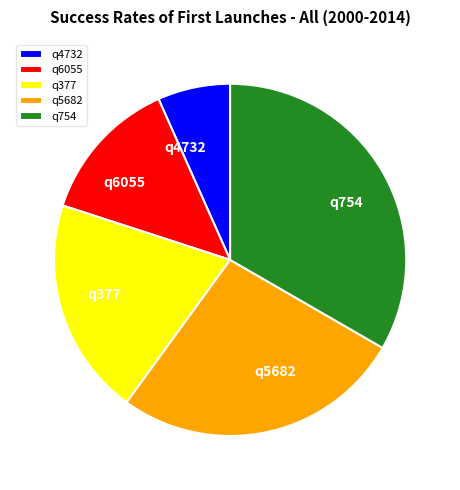

Do q377 and q6055 together represent more than half of the pie?

No